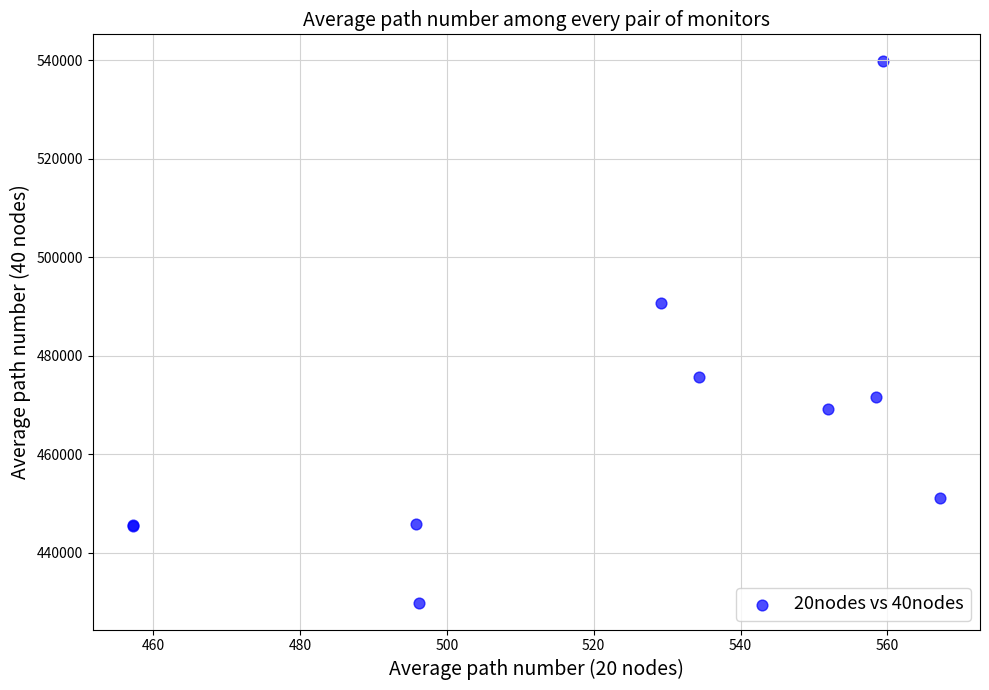

What Y value in the scatter plot is closest to 484826?

490779.2